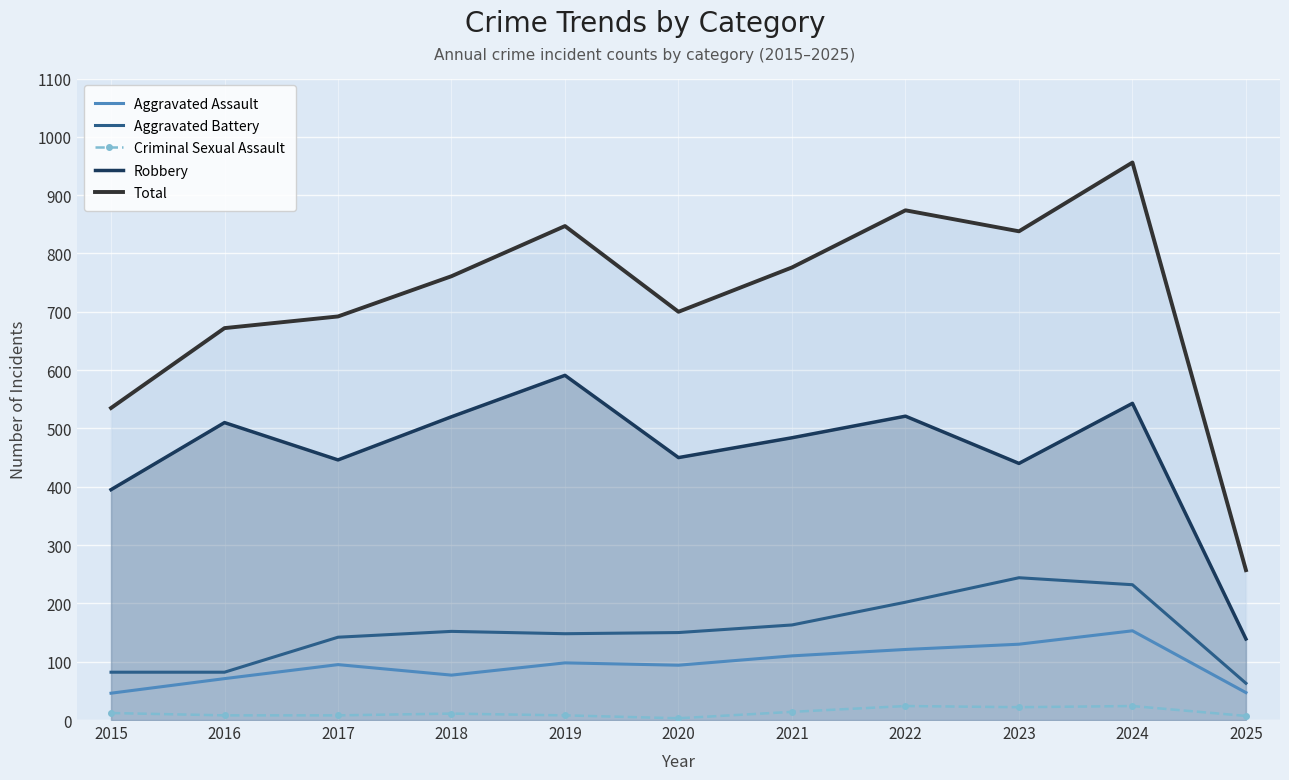

In Aggravated Assault, how many points are lower than both neighbors (excluding endpoints)?

2